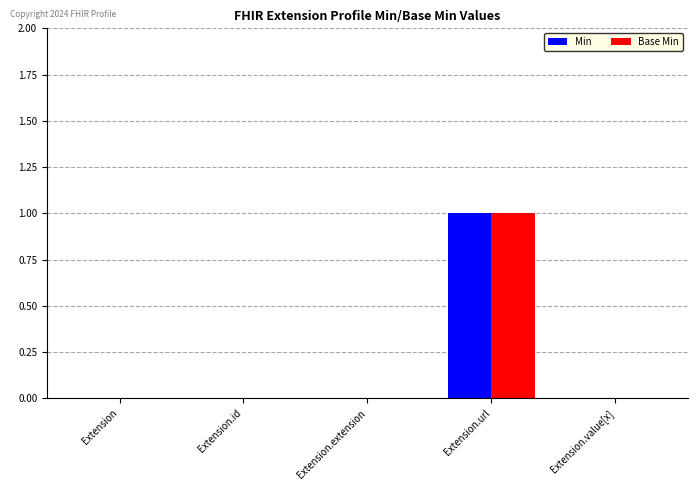

How many groups of bars are there?

5